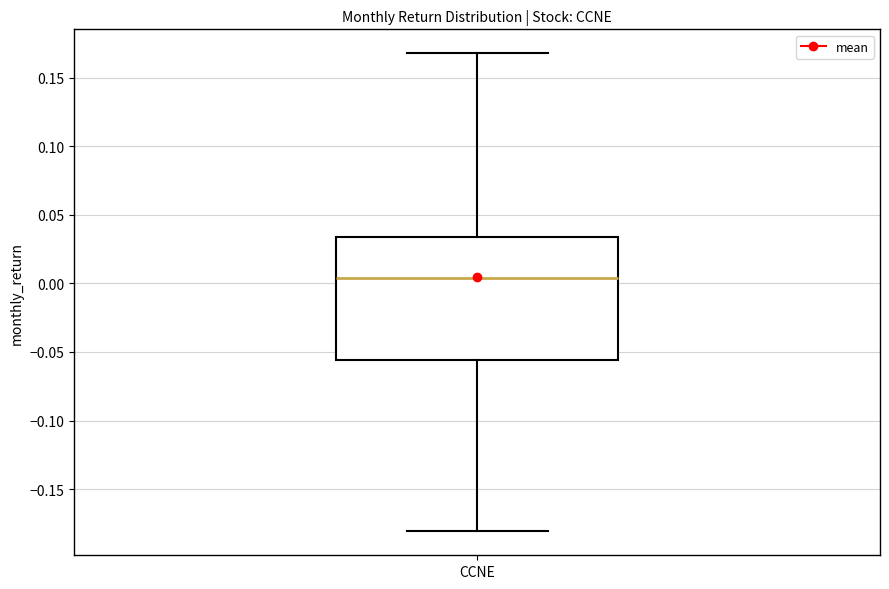

Read this box plot against the y-axis: the position of the median line, the range covered by the box, and the ends of both whiskers. The values are not printed on the chart, so give them approximately, as read against the axis.

median 0.005, box -0.055 to 0.035, whiskers -0.180 to 0.170